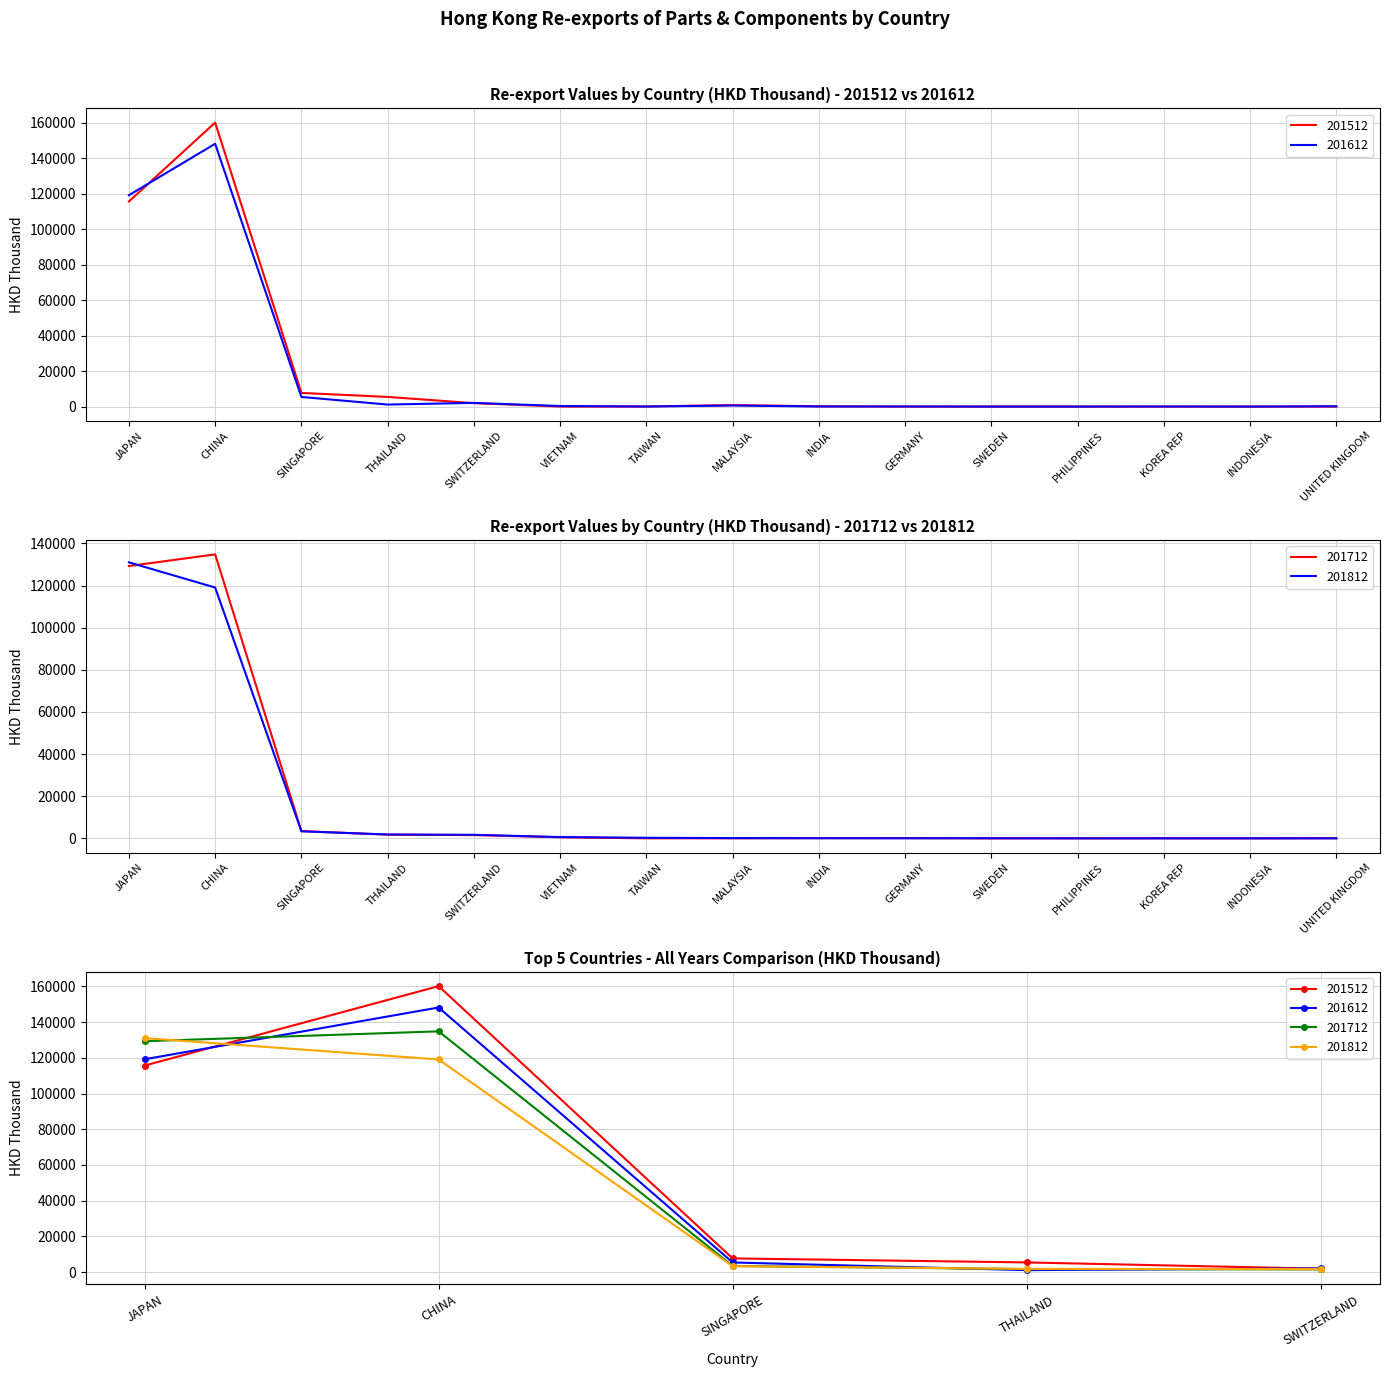

Reading left to right, what are all the values shown in this chart?

201512: JAPAN=115657.5	CHINA=160129.5	SINGAPORE=7702.2	THAILAND=5452.8	SWITZERLAND=1931.9	VIETNAM=3.2	TAIWAN=49.5	MALAYSIA=837.5	INDIA=154.3	GERMANY=15.5	SWEDEN=1.5	PHILIPPINES=9.3	KOREA REP=9.9	INDONESIA=2.7	UNITED KINGDOM=3.4
201612: JAPAN=119194.7	CHINA=148175.1	SINGAPORE=5429.3	THAILAND=1134.5	SWITZERLAND=2094.8	VIETNAM=321.3	TAIWAN=37.5	MALAYSIA=609.3	INDIA=54.2	GERMANY=56.7	SWEDEN=0.0	PHILIPPINES=5.9	KOREA REP=41.1	INDONESIA=6.1	UNITED KINGDOM=171.9
201712: JAPAN=129291.1	CHINA=134830.8	SINGAPORE=3470.1	THAILAND=1737.1	SWITZERLAND=1543.9	VIETNAM=524.1	TAIWAN=14.5	MALAYSIA=43.4	INDIA=102.4	GERMANY=99.5	SWEDEN=0.0	PHILIPPINES=3.0	KOREA REP=23.4	INDONESIA=1.0	UNITED KINGDOM=78.9
201812: JAPAN=131046.2	CHINA=119081.4	SINGAPORE=3352.9	THAILAND=1842.9	SWITZERLAND=1701.5	VIETNAM=607.7	TAIWAN=275.3	MALAYSIA=115.6	INDIA=59.2	GERMANY=48.0	SWEDEN=51.1	PHILIPPINES=9.8	KOREA REP=6.6	INDONESIA=4.2	UNITED KINGDOM=0.0